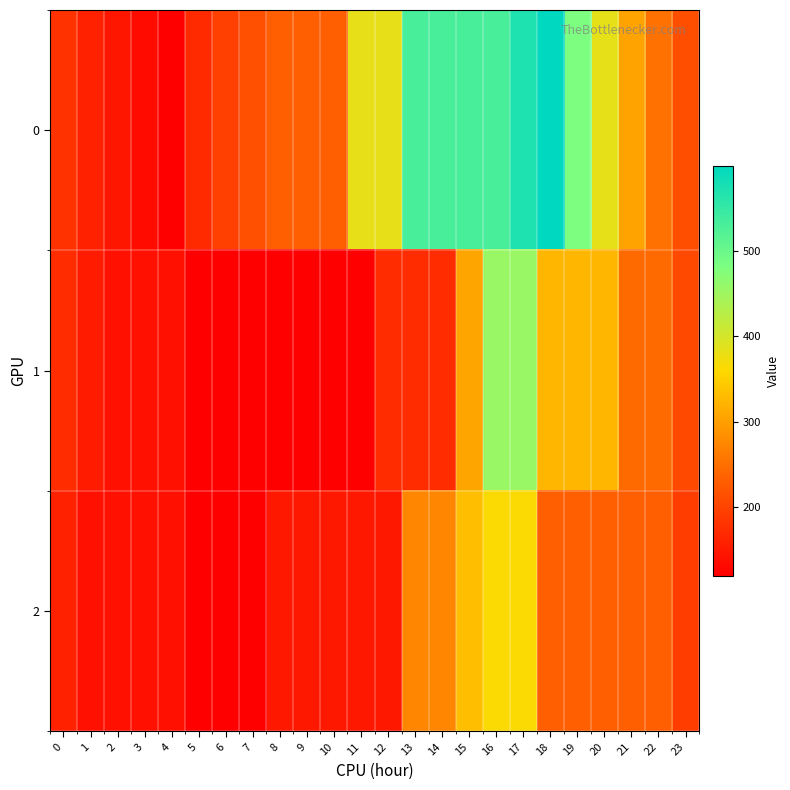

Reading left to right, list all the values displayed in this chart.

0: 0=179.1	1=159.4	2=146.3	3=133.1	4=120.0	5=170.2	6=196.4	7=213.9	8=233.2	9=233.2	10=233.2	11=381.7	12=381.7	13=530.2	14=530.2	15=530.2	16=530.2	17=570.2	18=599.3	19=481.1	20=382.6	21=303.8	22=251.3	23=211.9
1: 0=172.5	1=152.8	2=139.7	3=139.7	4=139.7	5=120.0	6=120.0	7=120.0	8=120.0	9=120.0	10=120.0	11=120.0	12=172.5	13=172.5	14=172.5	15=306.3	16=454.8	17=454.8	18=323.5	19=323.5	20=323.5	21=244.7	22=244.7	23=205.4
2: 0=159.4	1=139.7	2=139.7	3=139.7	4=139.7	5=120.0	6=120.0	7=120.0	8=149.7	9=149.7	10=149.7	11=149.7	12=149.7	13=273.8	14=273.8	15=333.2	16=362.9	17=362.9	18=231.6	19=231.6	20=231.6	21=231.6	22=231.6	23=192.2